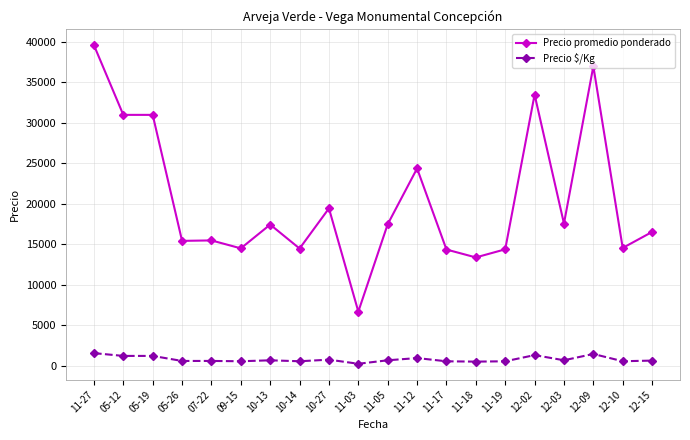

How many lines are shown in the chart?

2